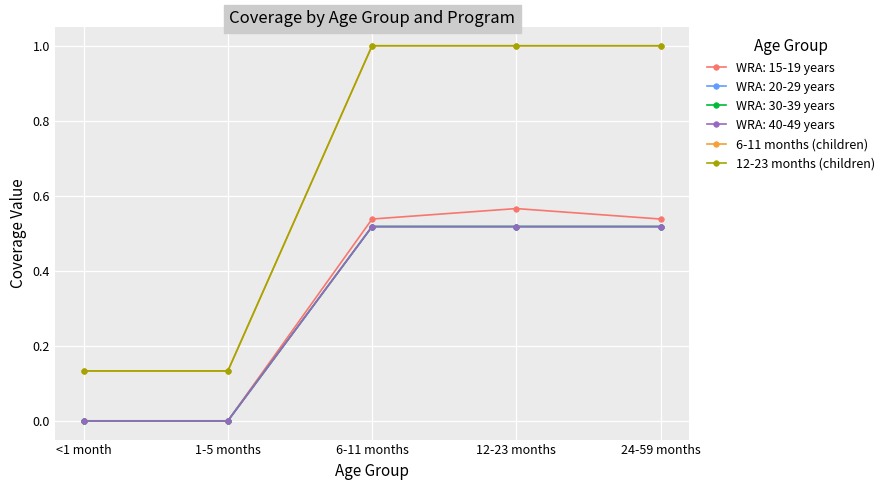

Does the chart have visible grid lines?

Yes